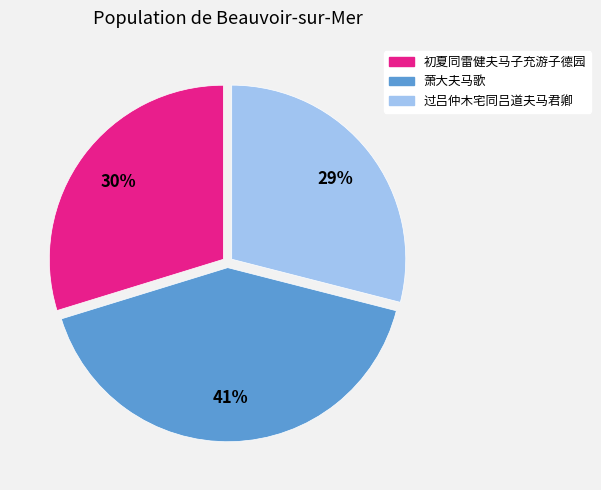

What is the ratio of the value at 初夏同雷健夫马子充游子德园 to the value at 过吕仲木宅同吕道夫马君卿?

1.0